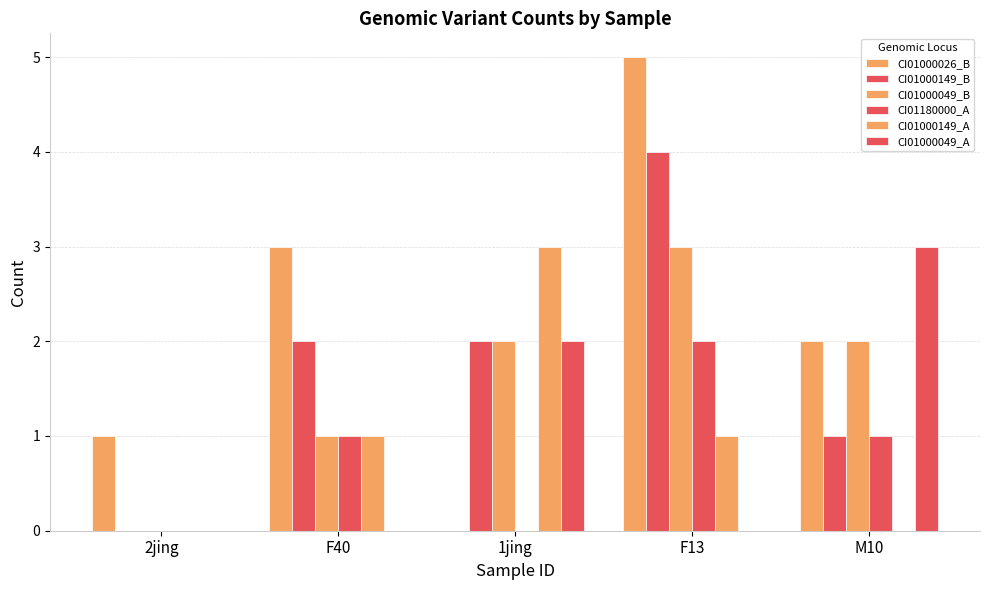

Which series changed the most between 2jing and M10?

CI01000049_A